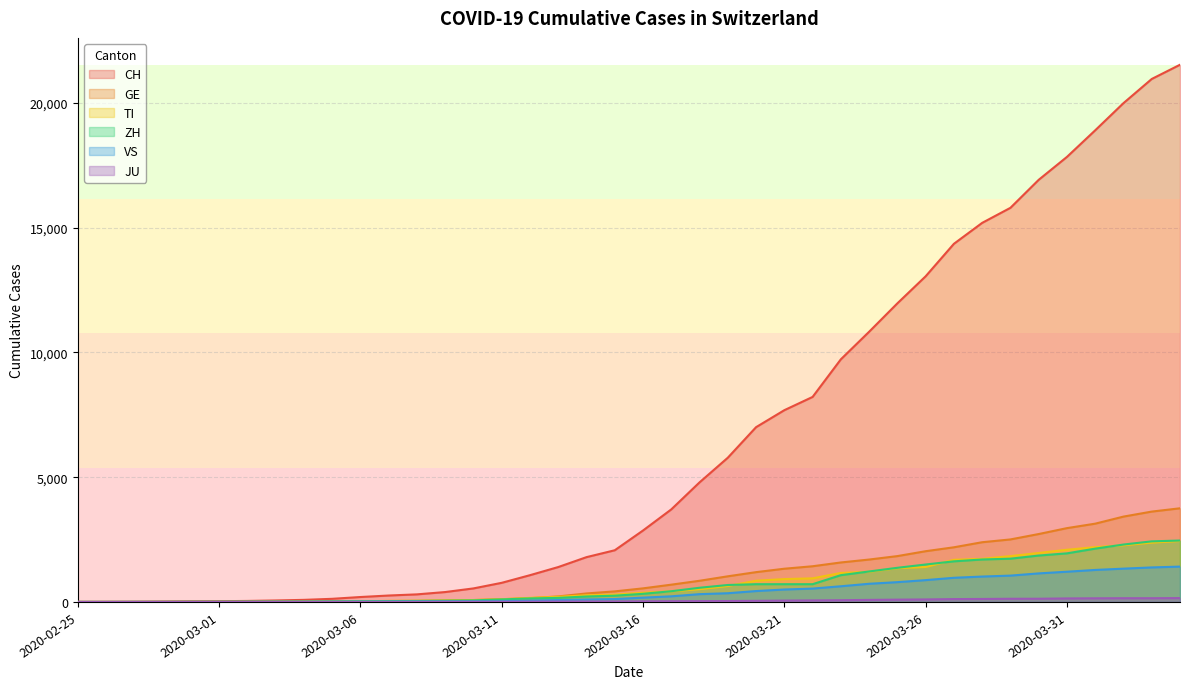

What is the highest value of the ZH series?

2461